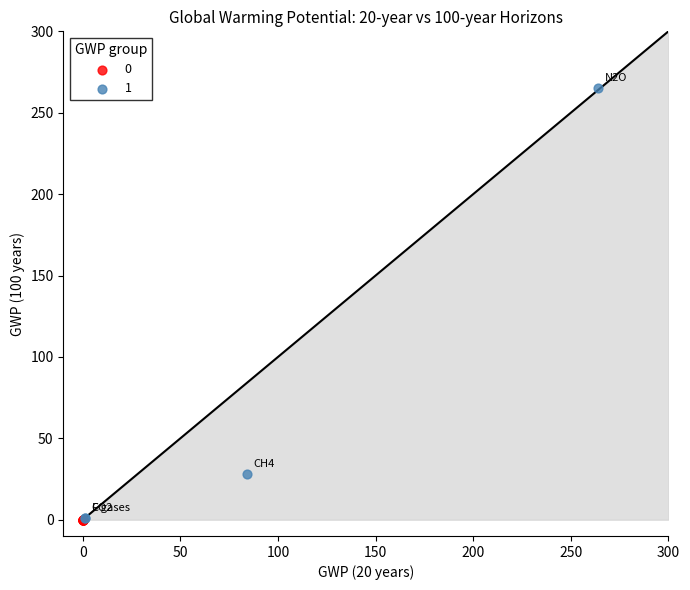

Which series reaches the maximum Y coordinate?

1